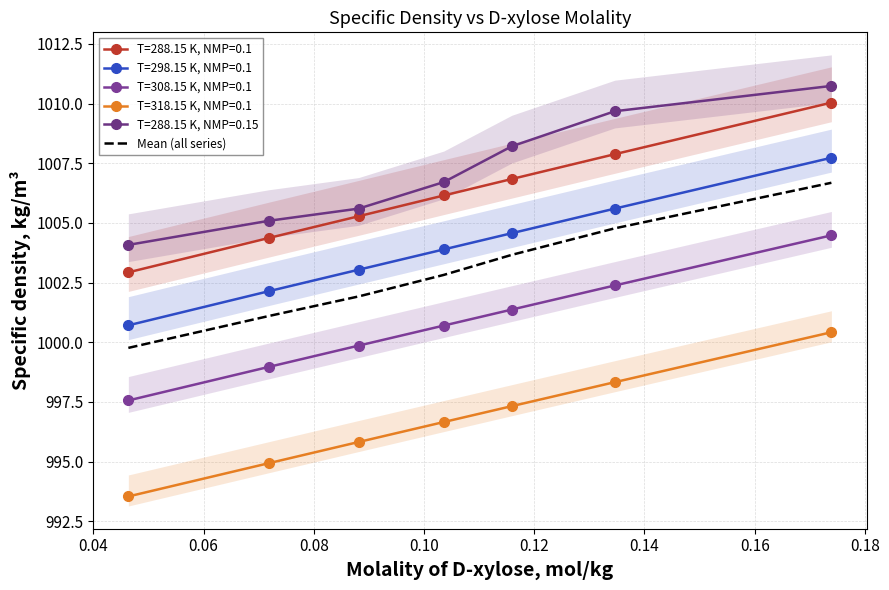

What value does the data have at 0.10?

1003.7